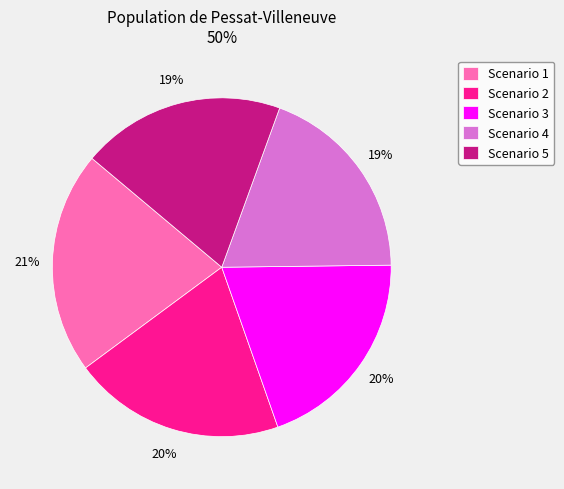

Is the sum of Scenario 3 and Scenario 4 greater than half?

No